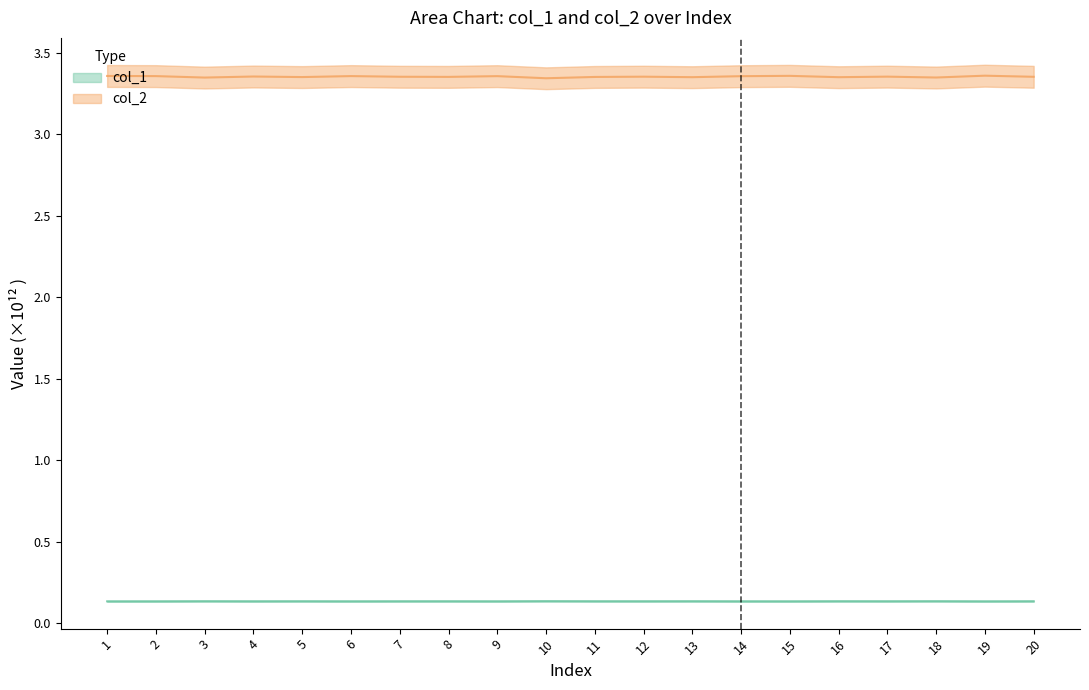

How many col_1 values are between 0 and 1?

20